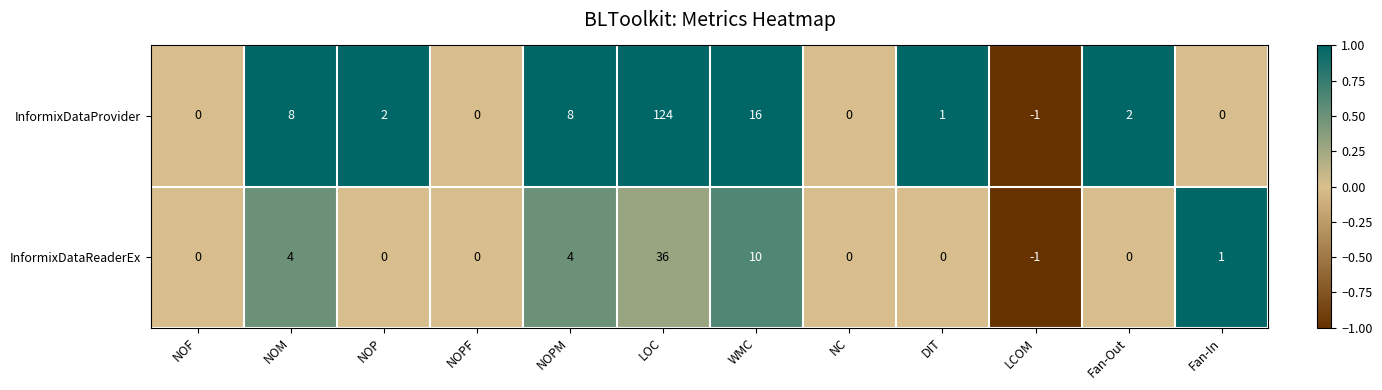

At which category is the sum across all series the highest?

LOC